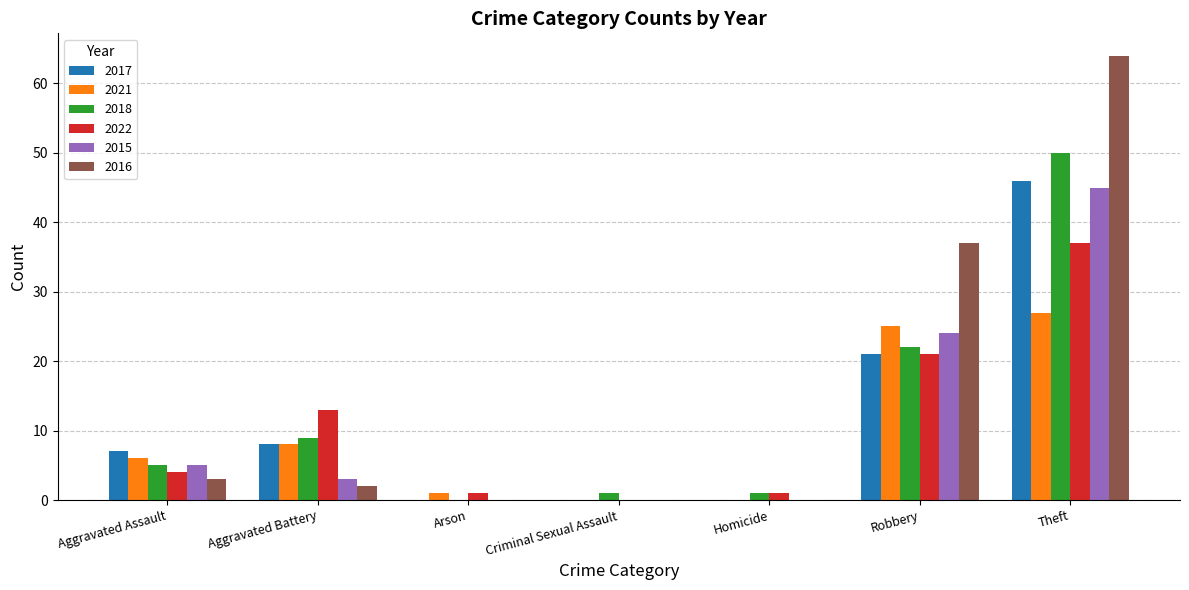

Is it true that 2016 equals 0 at Homicide?

True